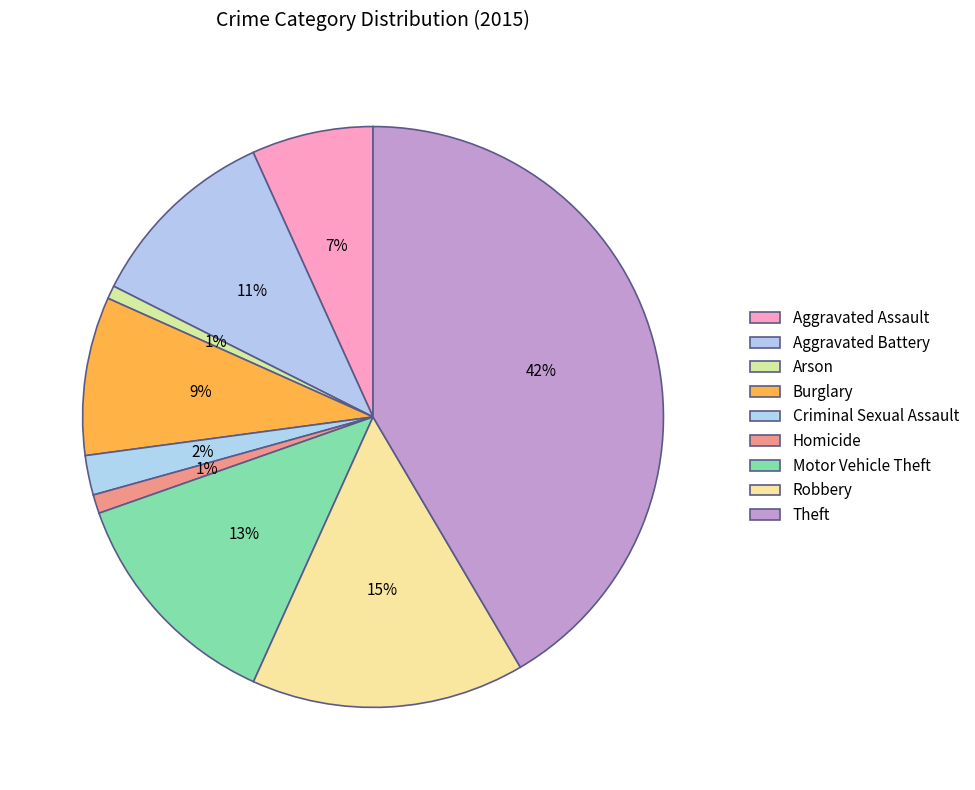

What percentage do Theft and Homicide together represent?

42.6%